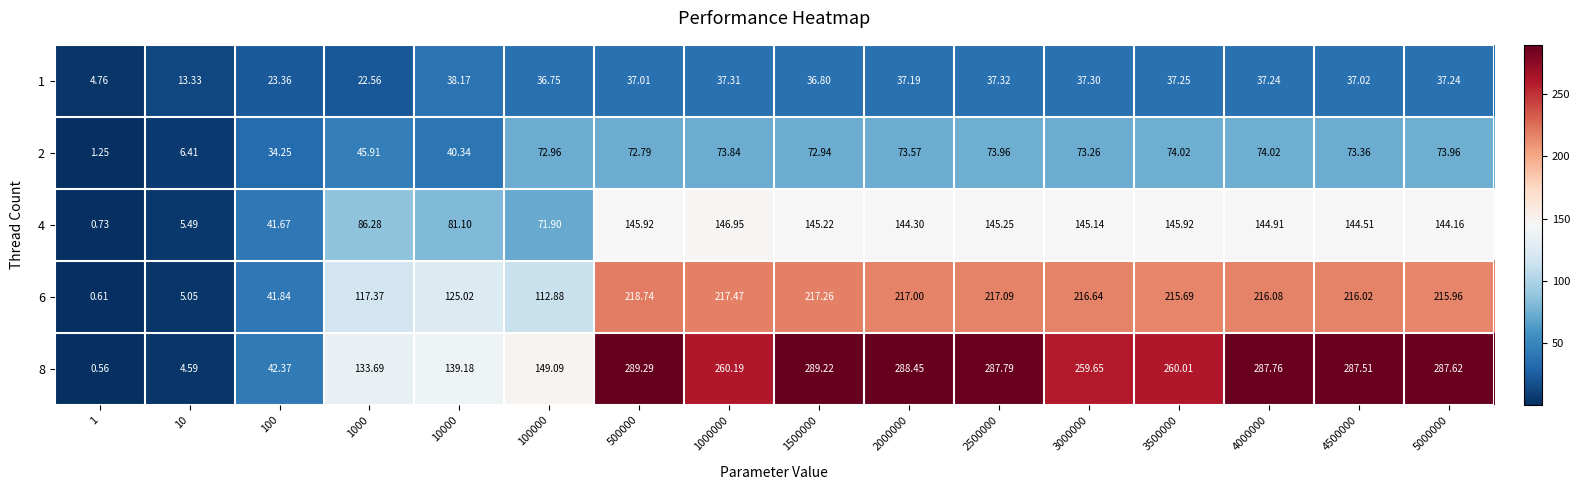

Is the value of 8 at 4500000 greater than the value of 6 at 1000?

Yes